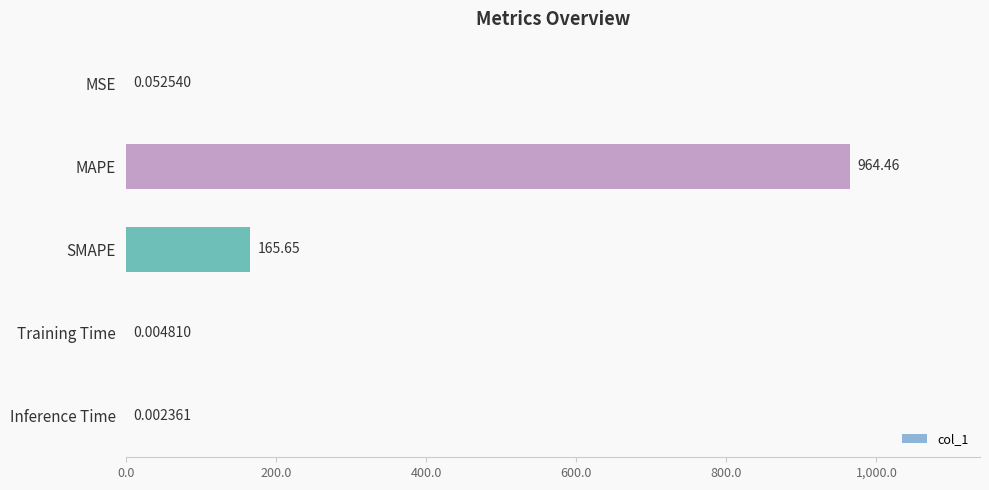

Where is the data nearest to the value 482?

SMAPE